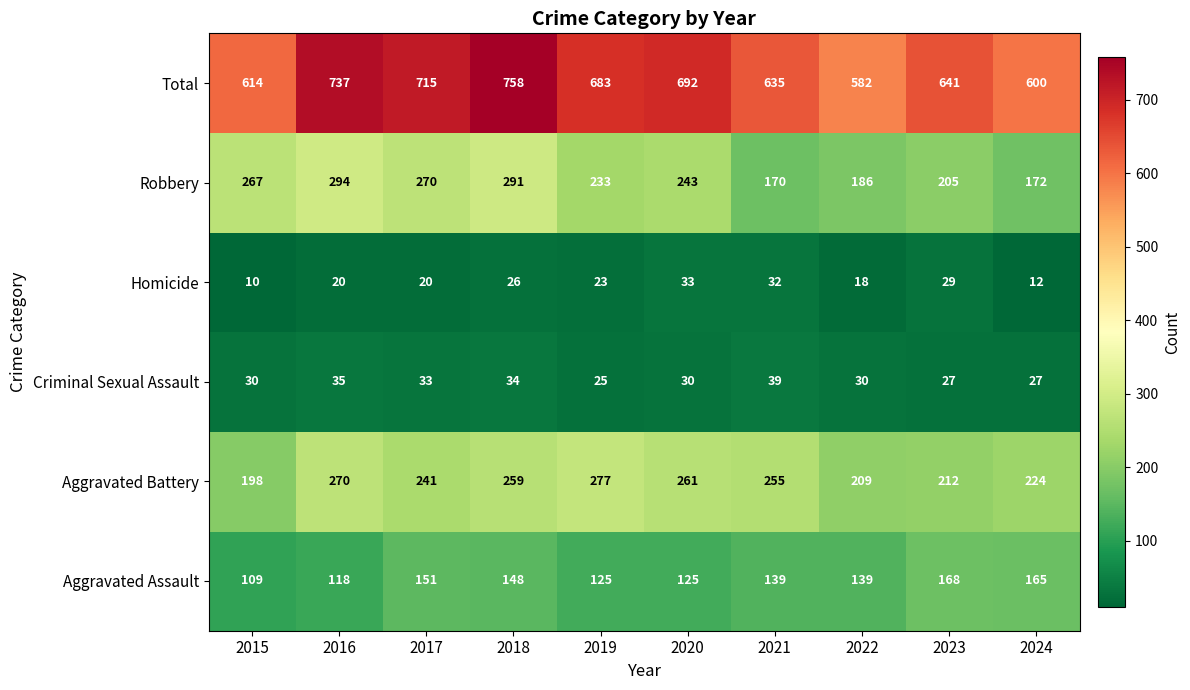

What is the sum of all Homicide values?

223